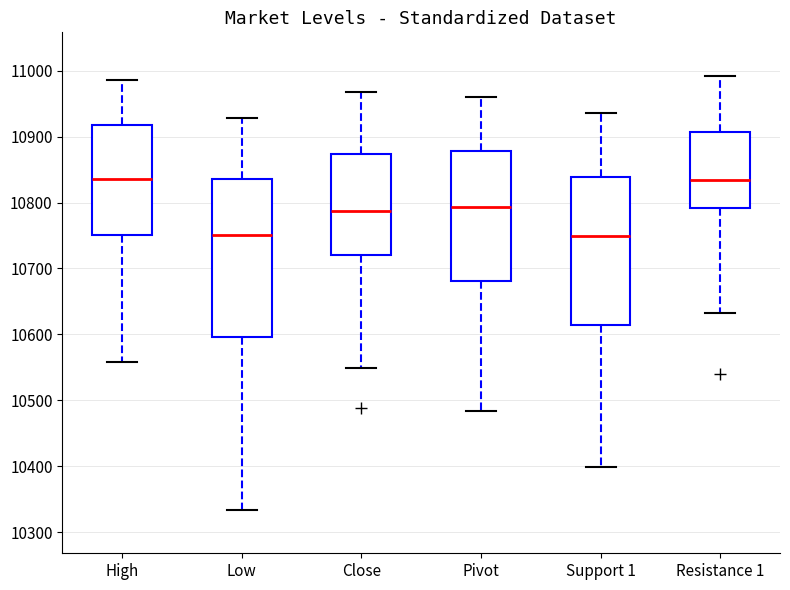

Comparing the boxes themselves (not the whiskers), which one is the tallest?

Low